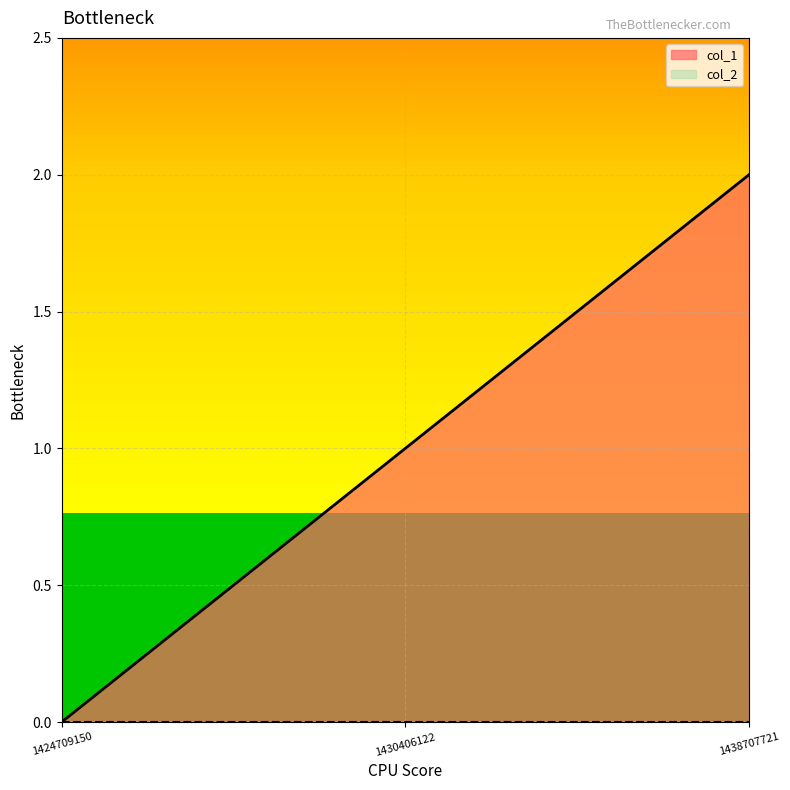

What is the ratio of the value at 1438707721 to the value at 1430406122?

2.0